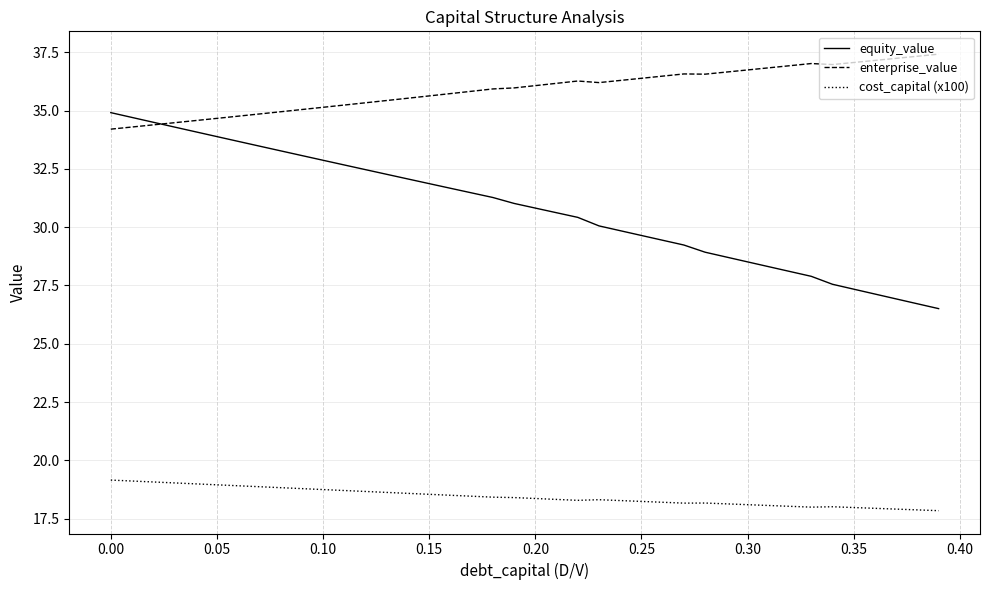

What is the greatest value displayed?

37.4